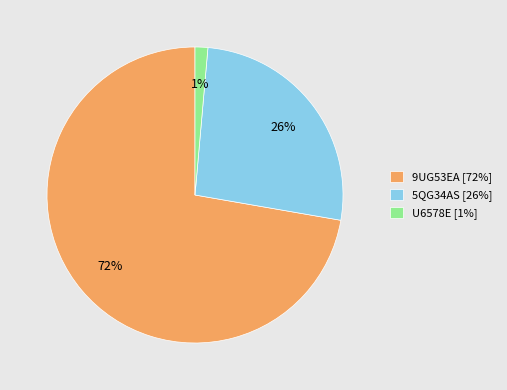

Is there any slice that represents more than half of the pie?

Yes